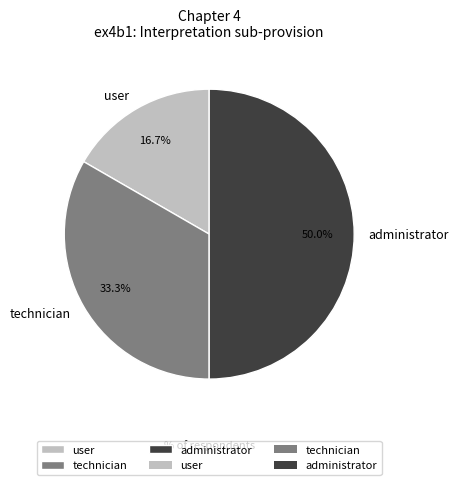

What percentage is the user slice, to the nearest percent?

17%